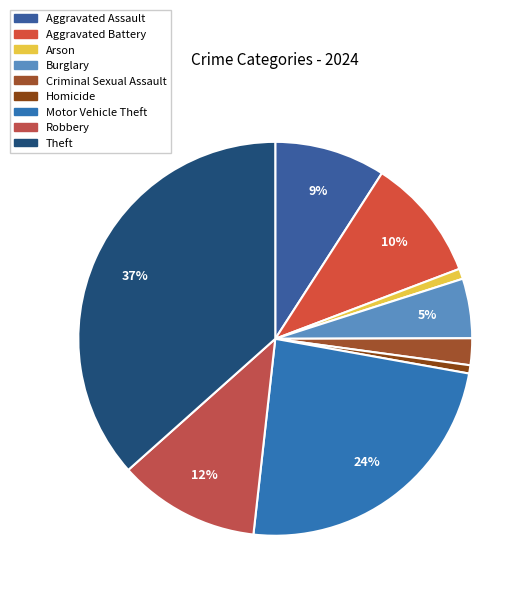

How many slices are in this pie chart?

9